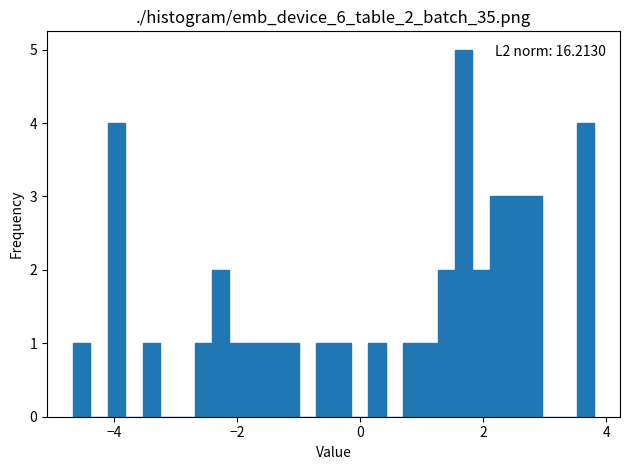

Around what value on the x-axis is the tallest bar? Give the approximate position of its centre, as read against the axis.

1.6